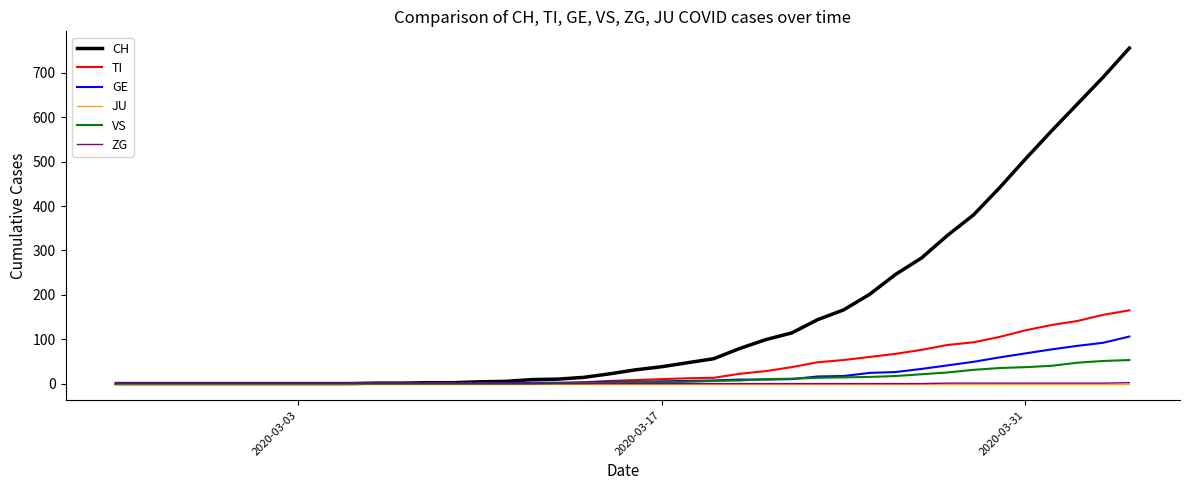

Which series has the largest total across all categories?

CH